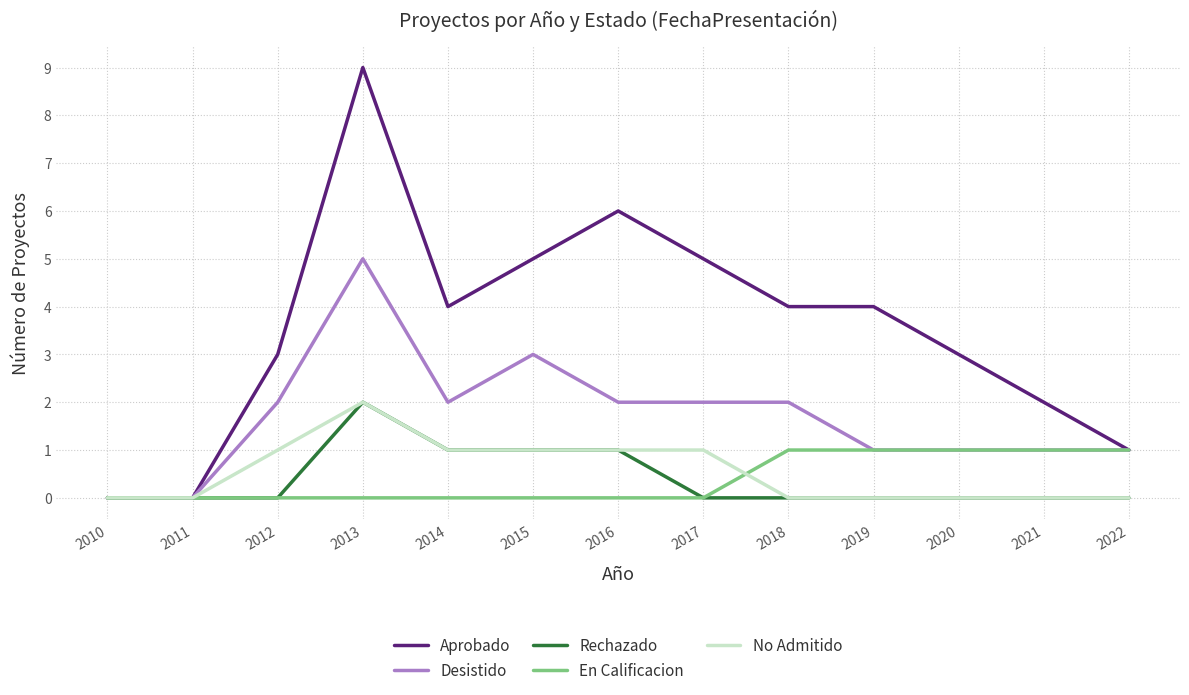

What is the approximate value of Desistido at 2020?

1